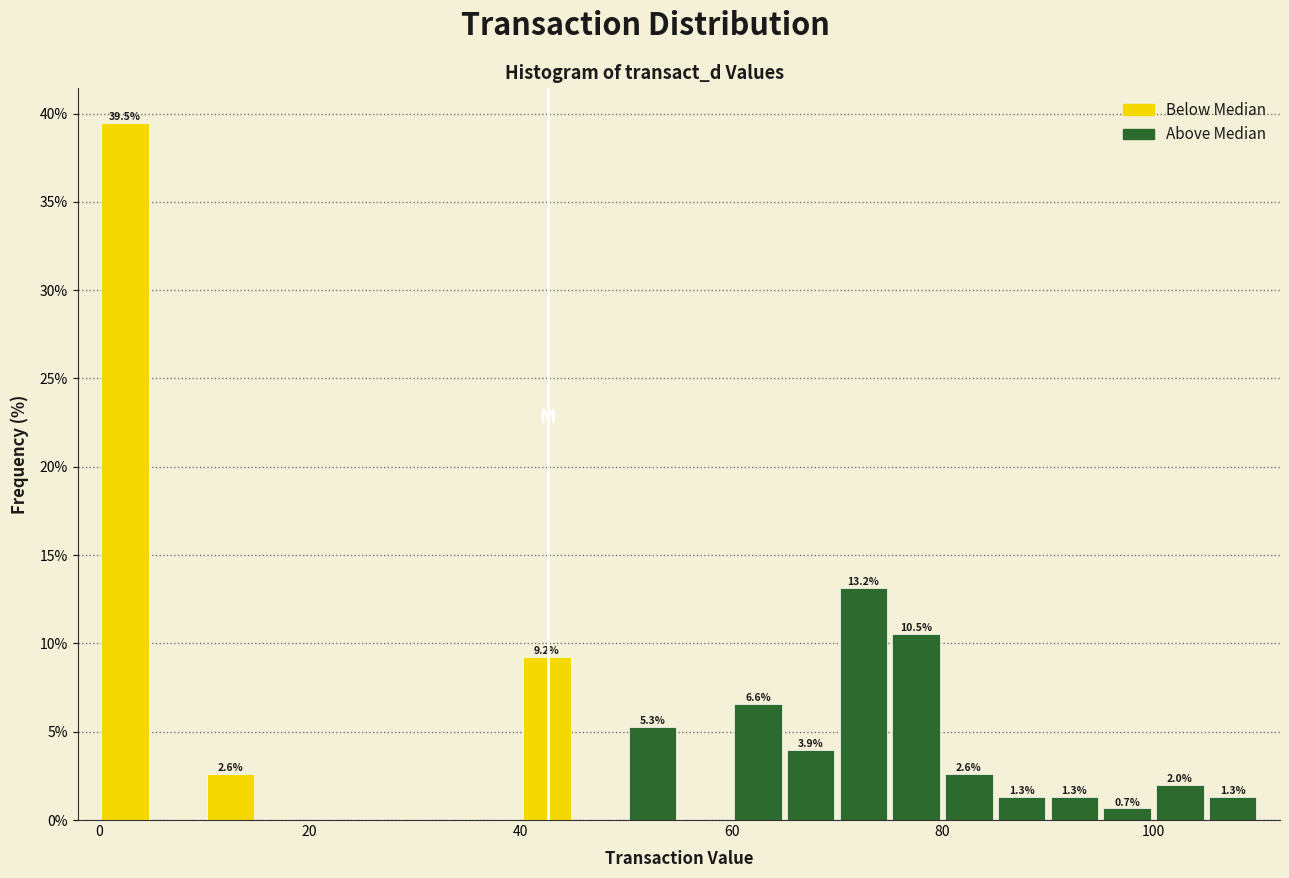

Around what value on the x-axis is the tallest bar? Give the approximate position of its centre, as read against the axis.

2